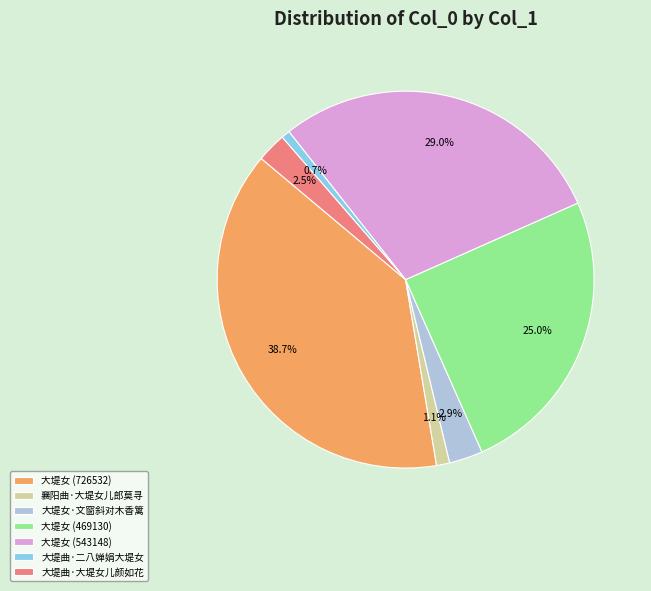

Is 襄阳曲·大堤女儿郎莫寻 the majority of the pie?

No